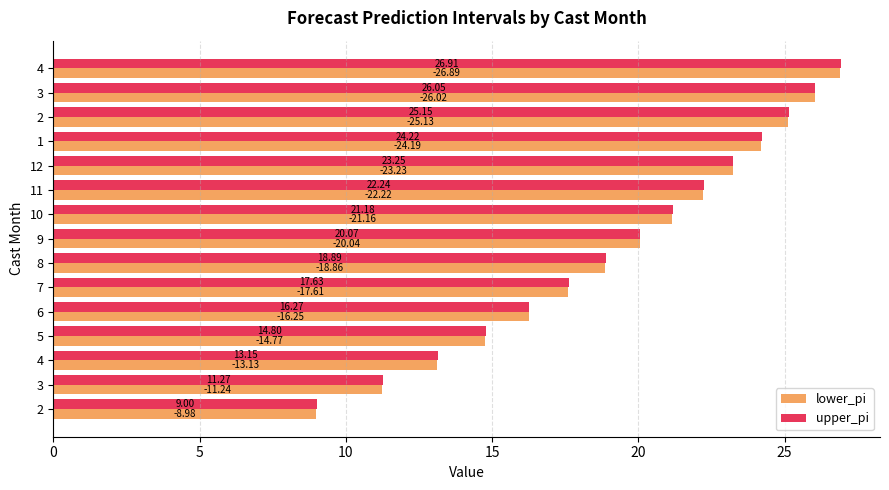

How many data points in lower_pi are less than 20?

7